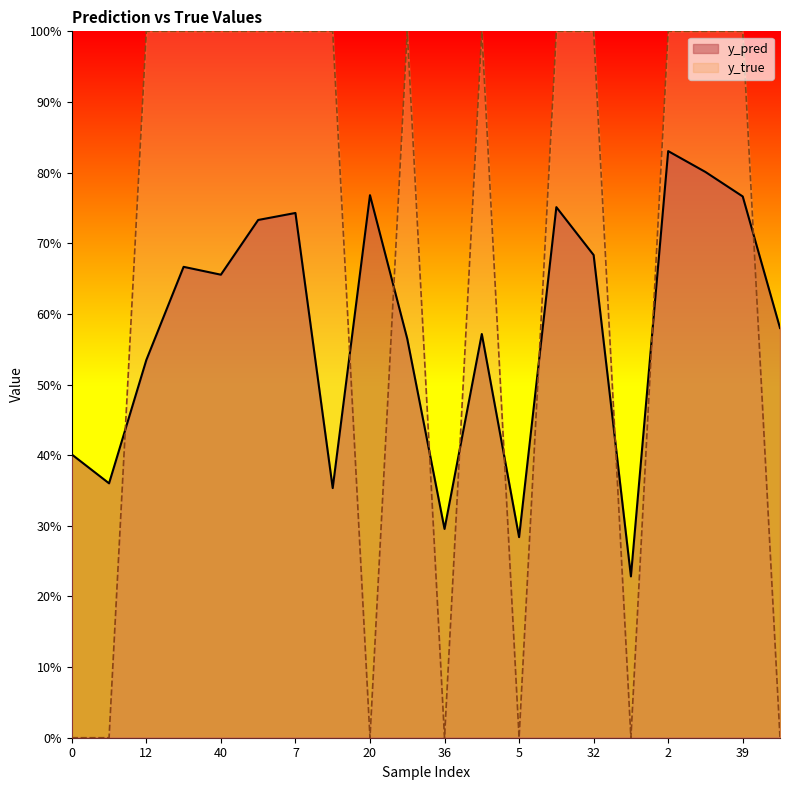

List the labels in order of y_true value, smallest first.

0, 11, 20, 36, 5, 42, 46, 12, 23, 40, 50, 7, 17, 22, 3, 15, 32, 2, 4, 39